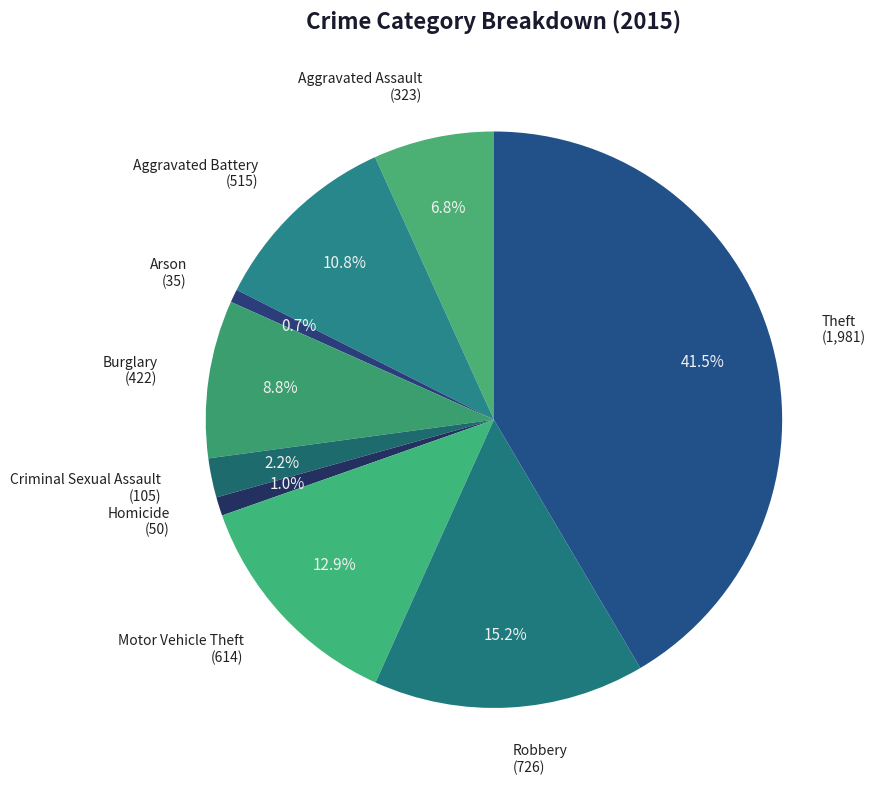

Count the number of slices in the pie.

9